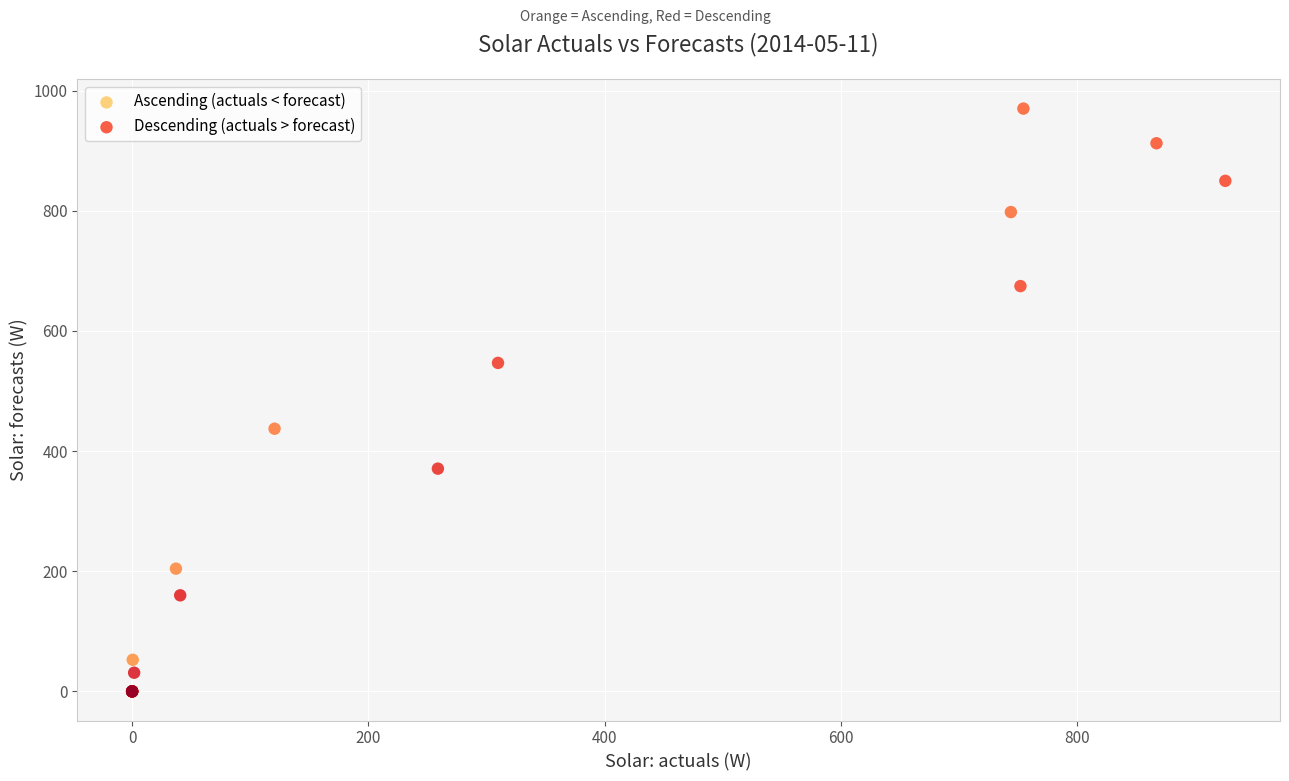

Which series contains the highest Y value?

Ascending (actuals < forecast)